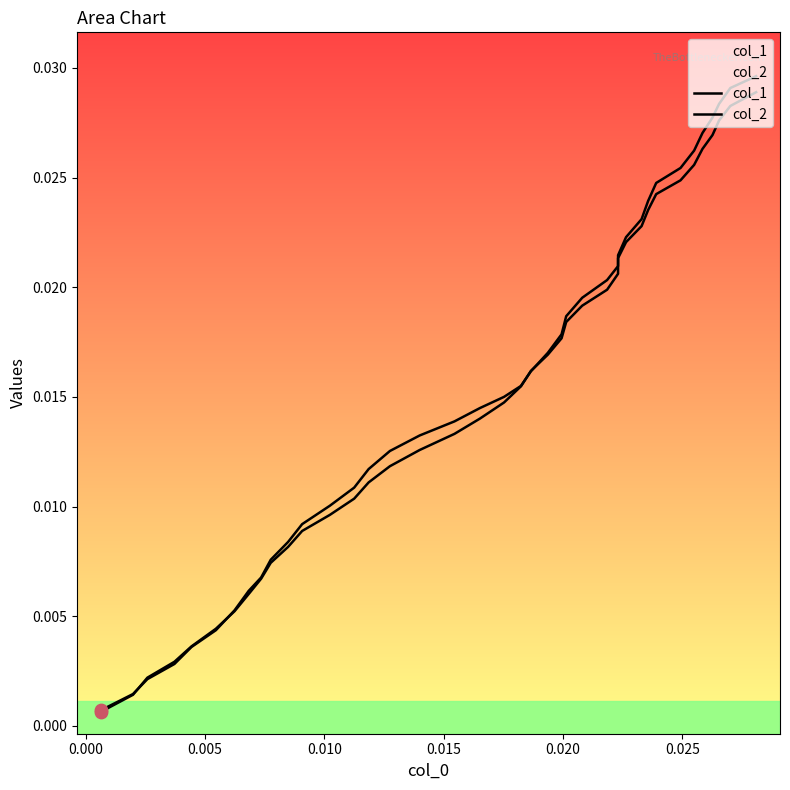

At how many categories does at least one series exceed 0?

40